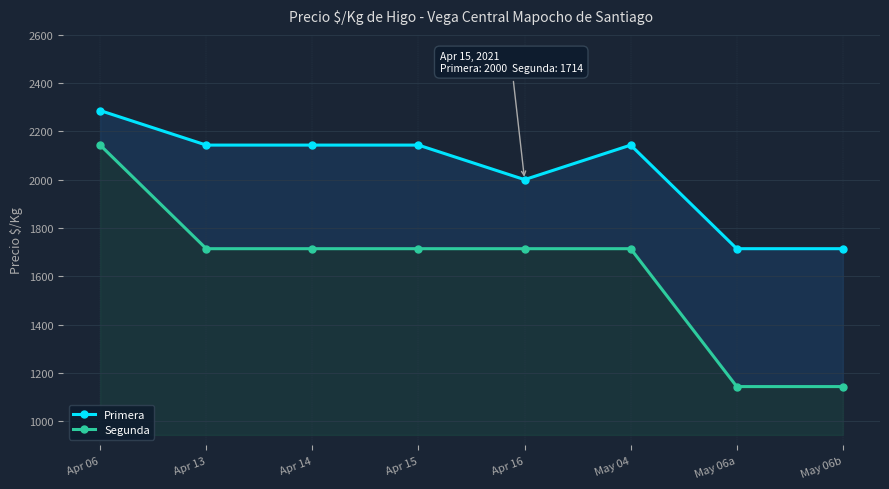

How many values in the Primera series are below 2143?

3